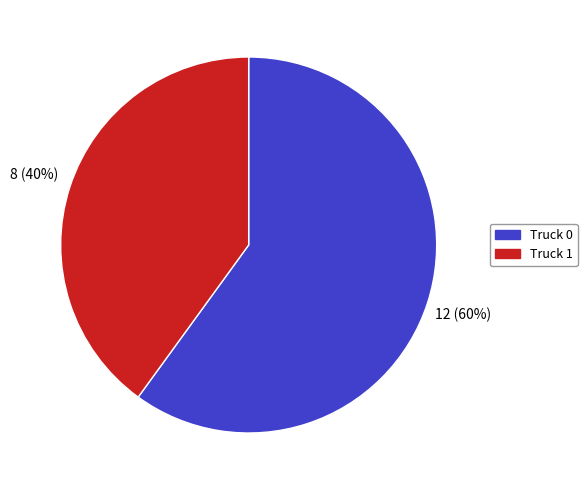

To the nearest percent, what is the combined percentage of Truck 1 and Truck 0?

100%